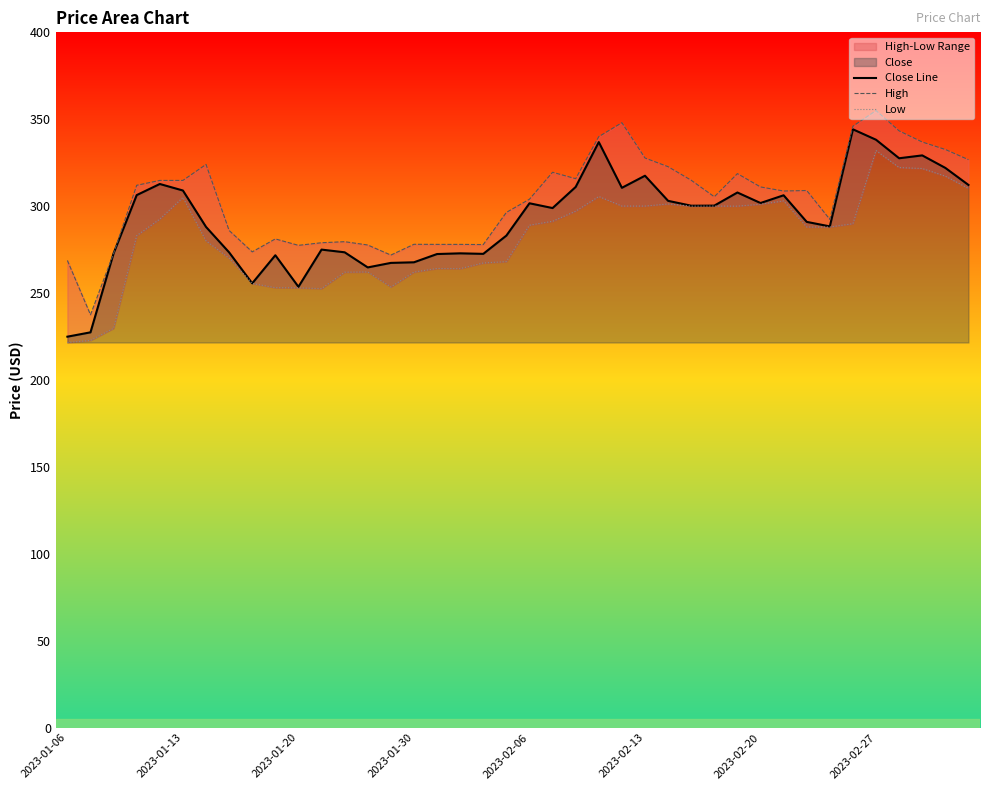

At how many categories does at least one series exceed 263?

39